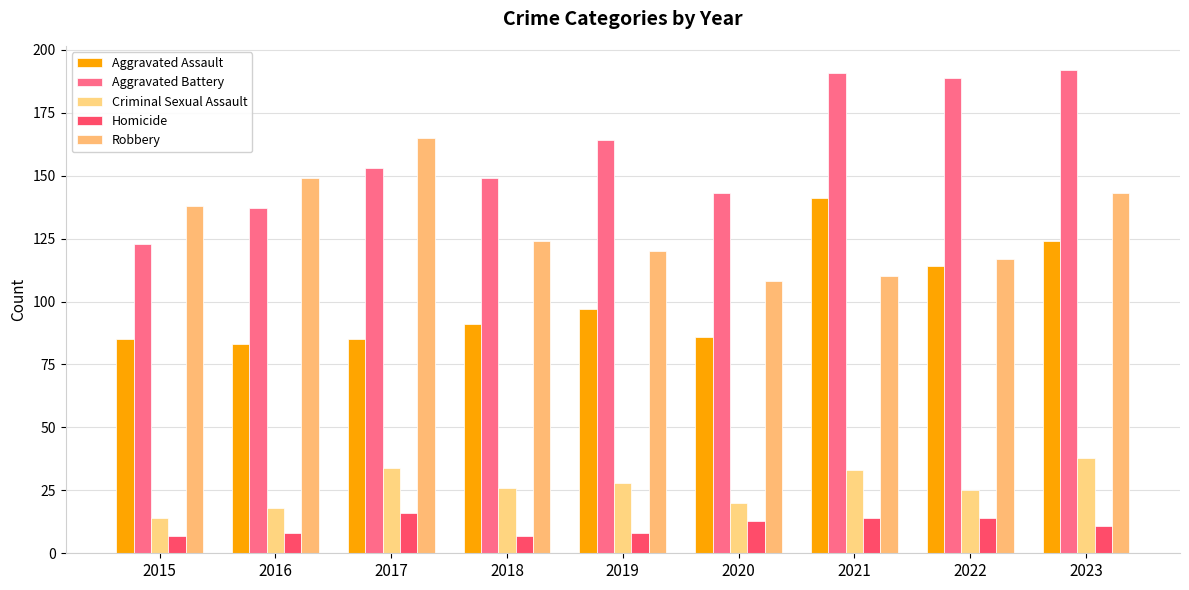

Reading right to left, what are all the values shown in this chart?

Aggravated Assault: 124	114	141	86	97	91	85	83	85
Aggravated Battery: 192	189	191	143	164	149	153	137	123
Criminal Sexual Assault: 38	25	33	20	28	26	34	18	14
Homicide: 11	14	14	13	8	7	16	8	7
Robbery: 143	117	110	108	120	124	165	149	138